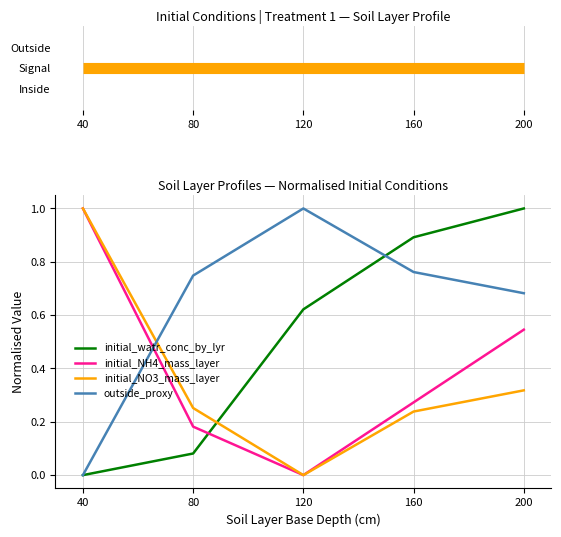

In outside_proxy, how many points are higher than both neighbors (excluding endpoints)?

1